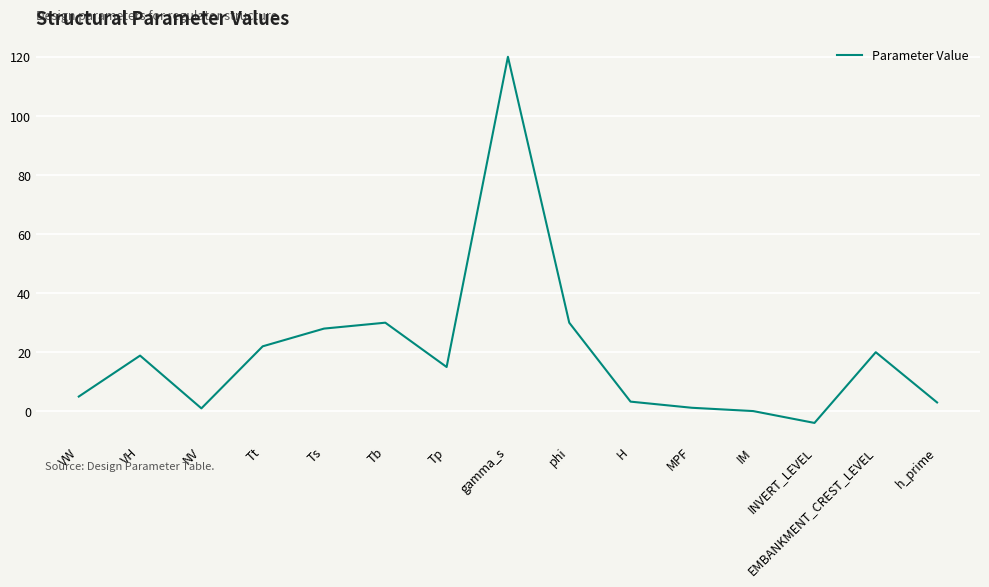

Which category has the lowest value across all series?

INVERT_LEVEL